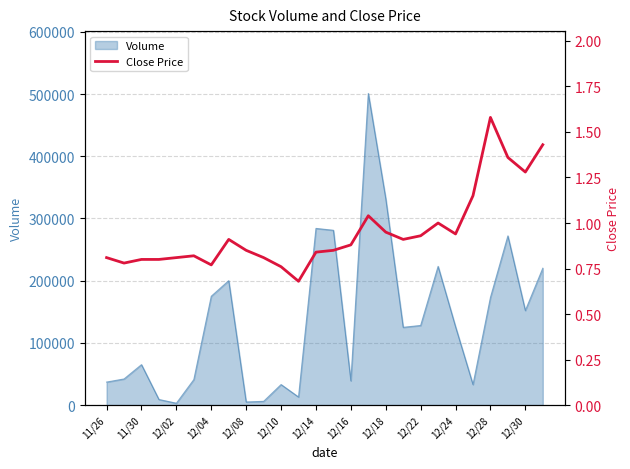

The value of Volume at 12/28 is 84715. True or false?

False